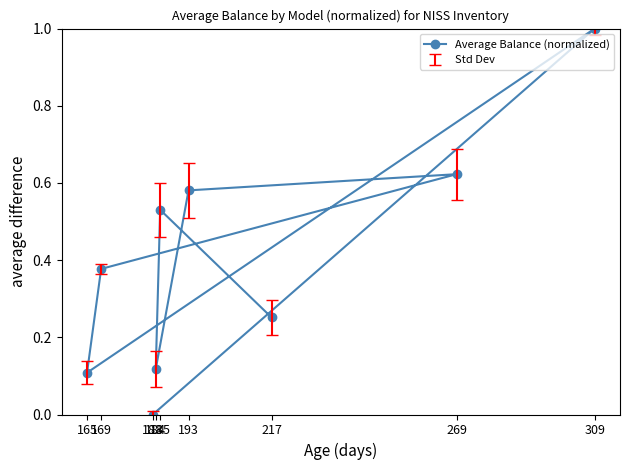

What is the greatest value displayed?

1.0